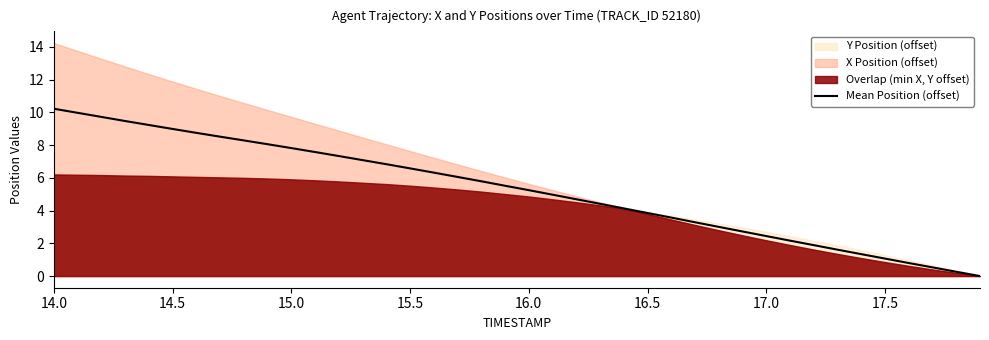

Is it true that Mean Position (offset) equals 6.6 at 15.5?

True